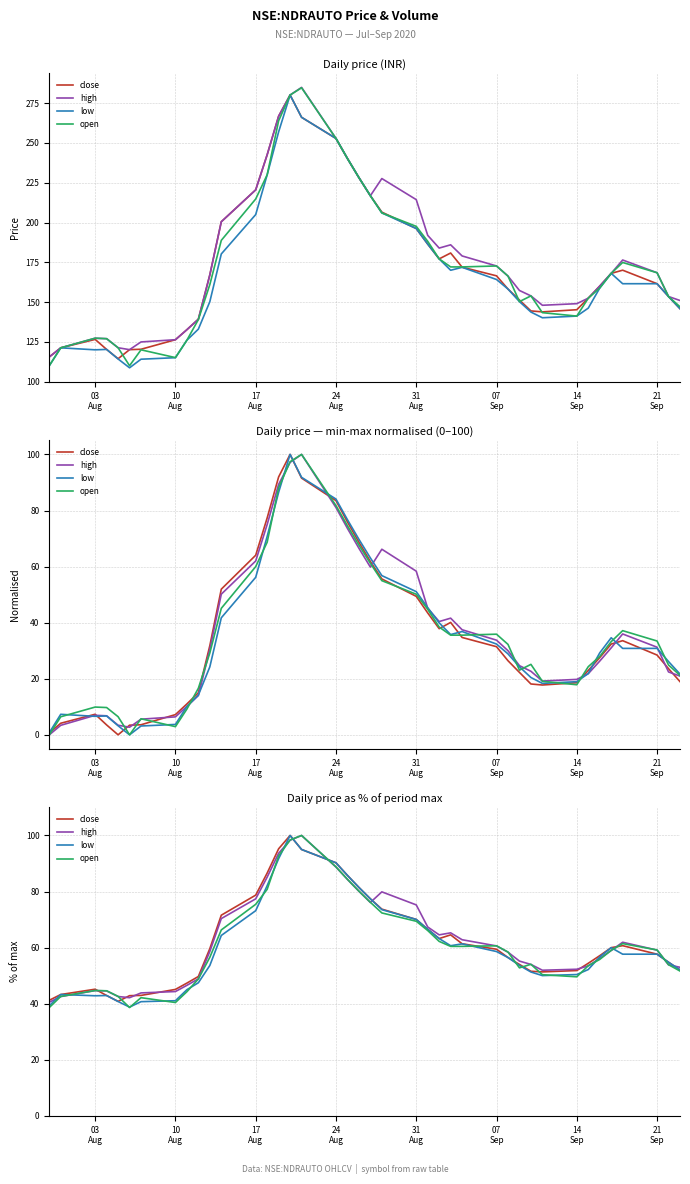

Does the chart have visible grid lines?

Yes